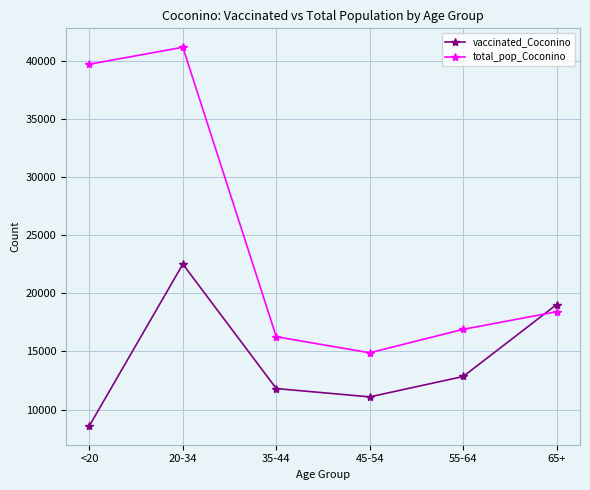

The total_pop_Coconino series shows 41141 at 20-34. True or false?

True